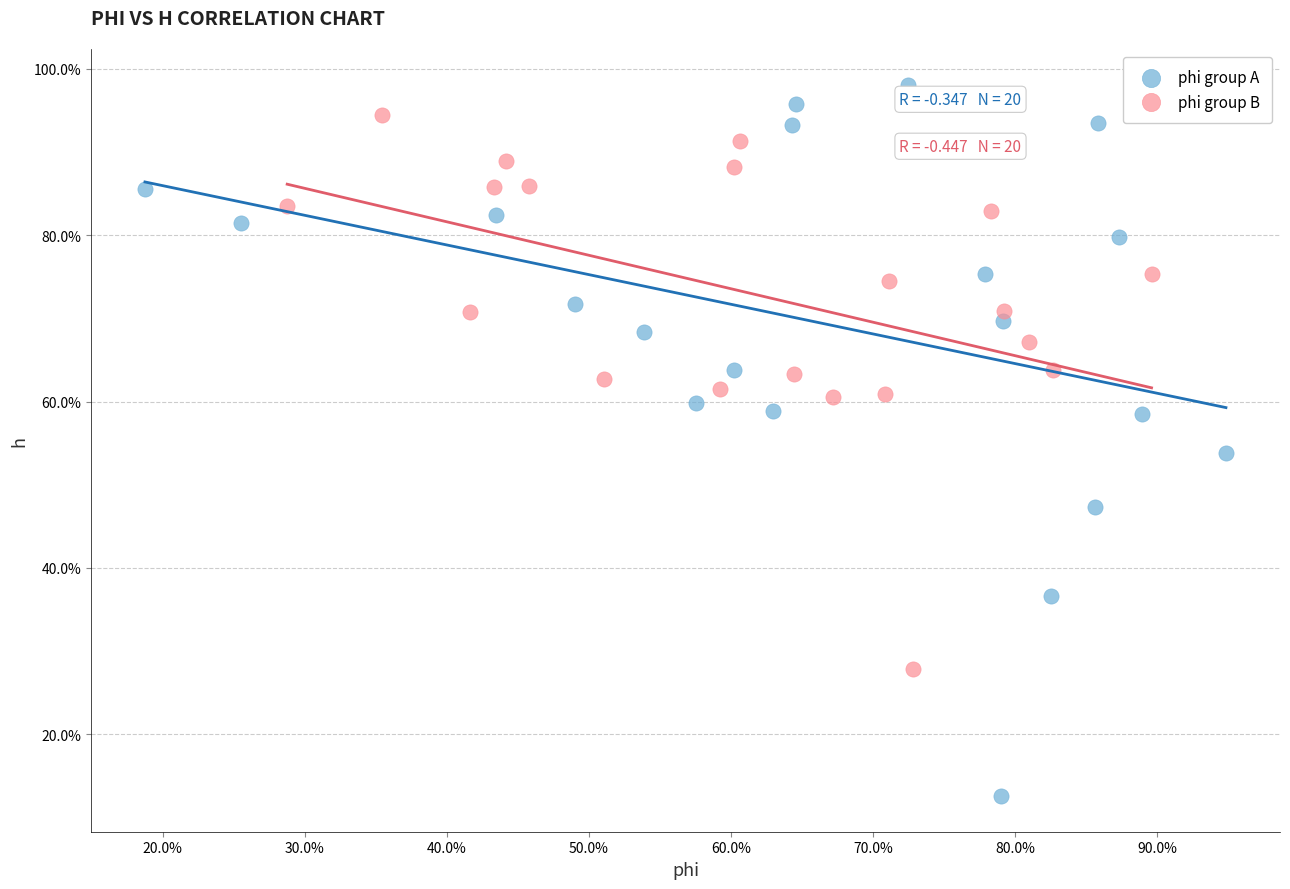

Which series contains the highest Y value?

phi group A